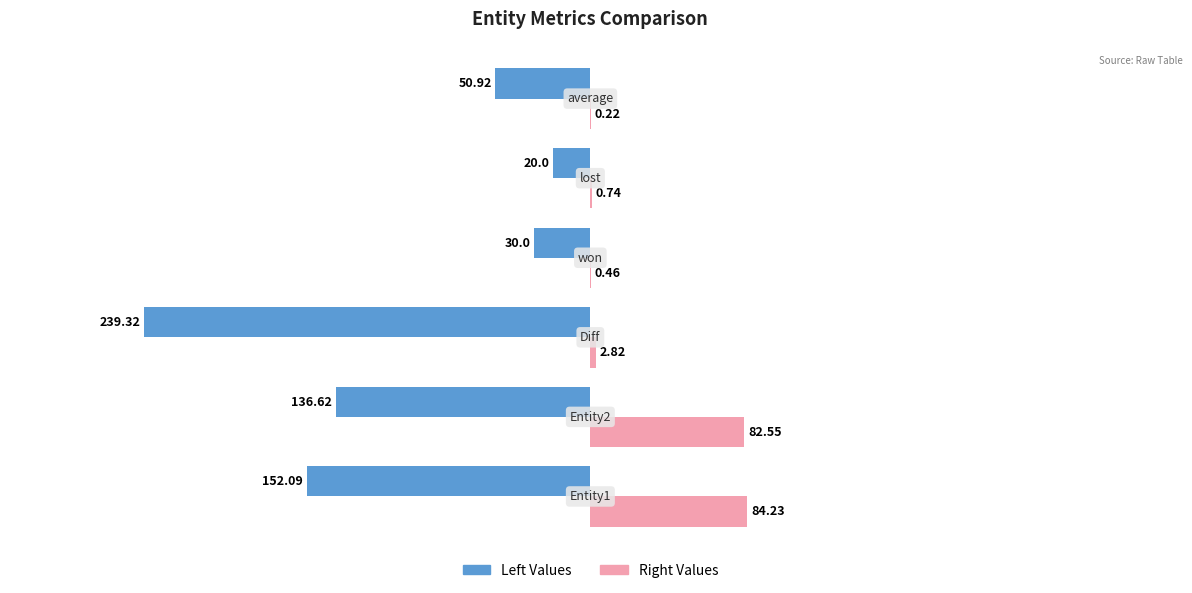

Which series has the largest total across all categories?

Right Values